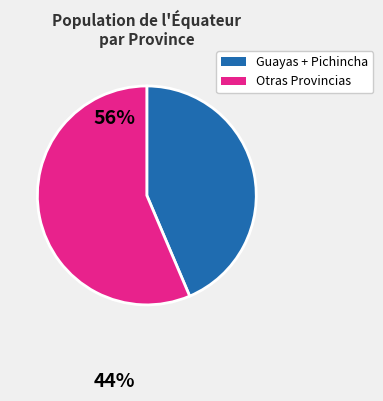

Is there any slice that represents more than half of the pie?

Yes